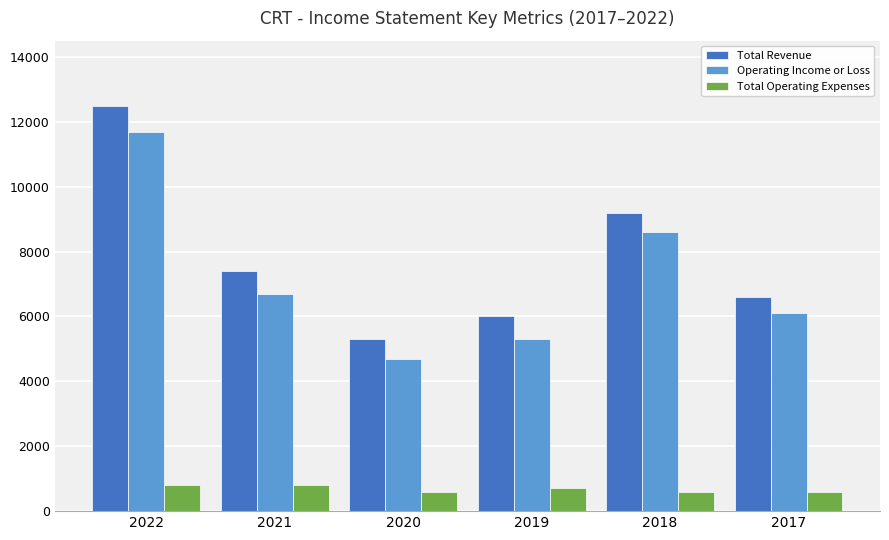

Rank the categories by Operating Income or Loss value from highest to lowest.

2022, 2018, 2021, 2017, 2019, 2020